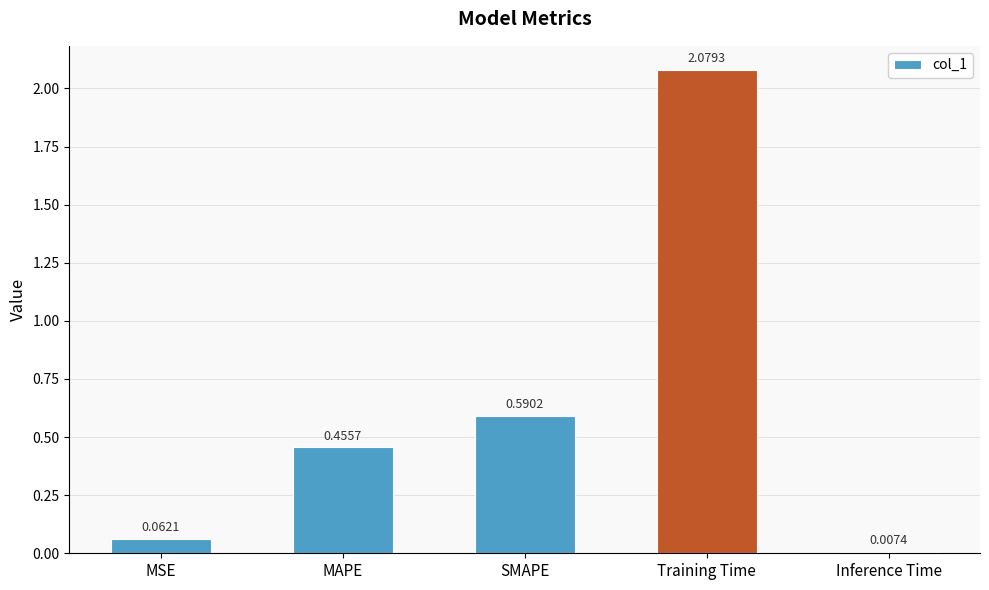

What is the label of the 1st bar from the right?

Inference Time